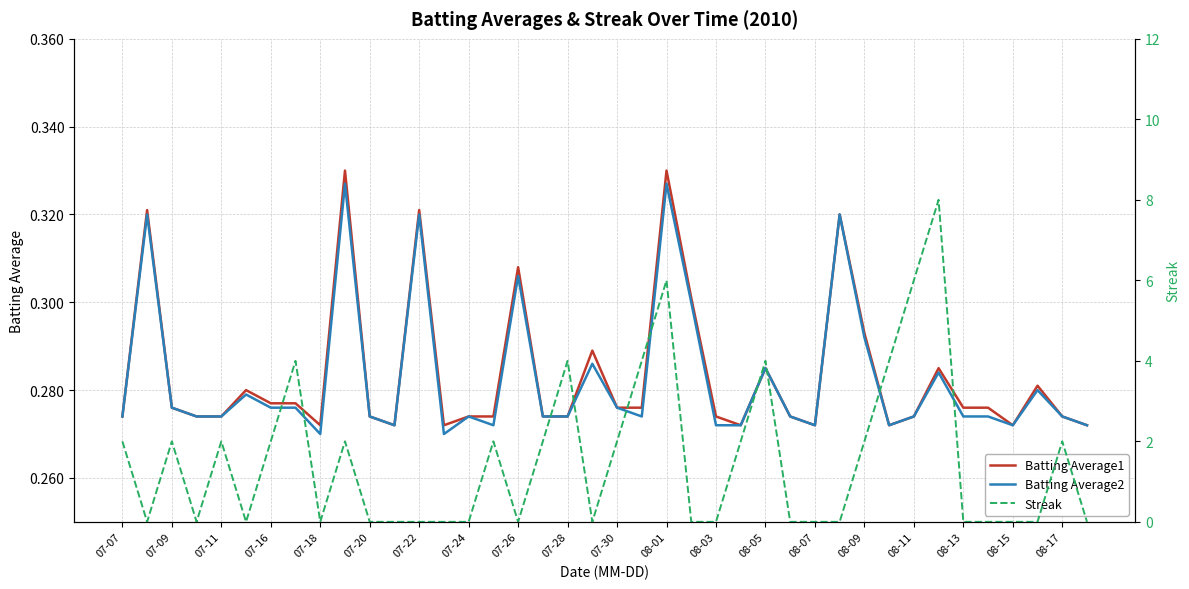

Rank the series by their maximum value, from lowest to highest.

Batting Average2, Batting Average1, Streak